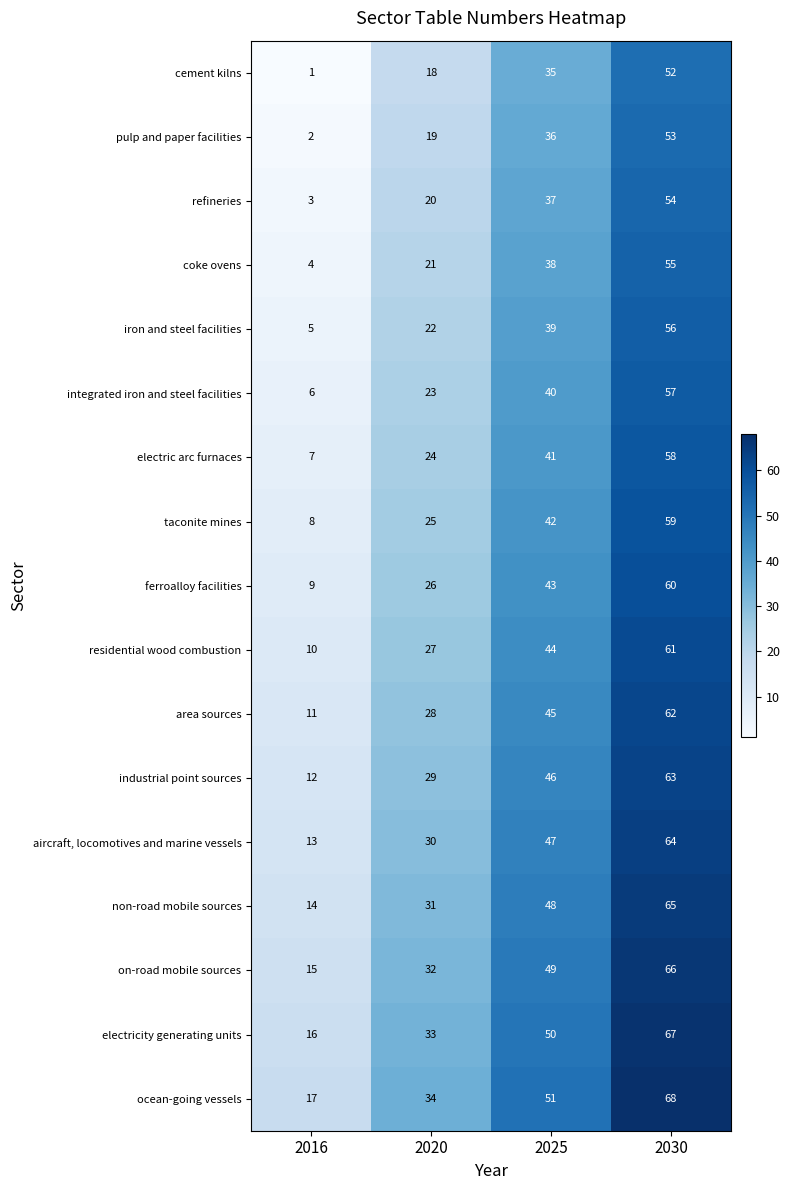

The value of refineries at 2020 is 29. True or false?

False